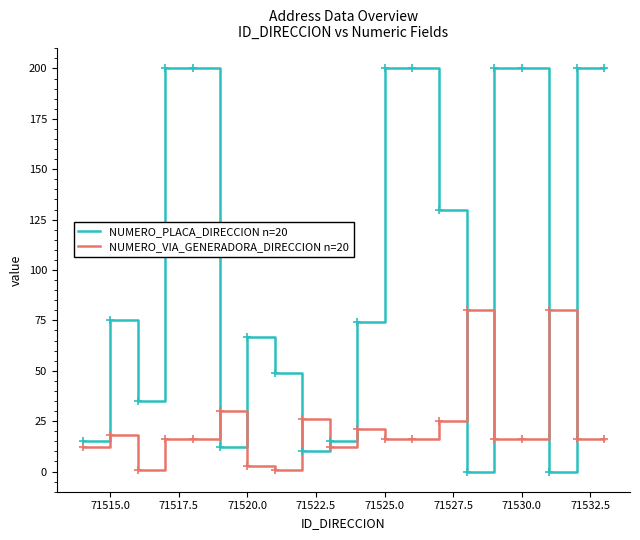

True or false: NUMERO_VIA_GENERADORA_DIRECCION n=20 and NUMERO_PLACA_DIRECCION n=20 intersect in this chart.

True